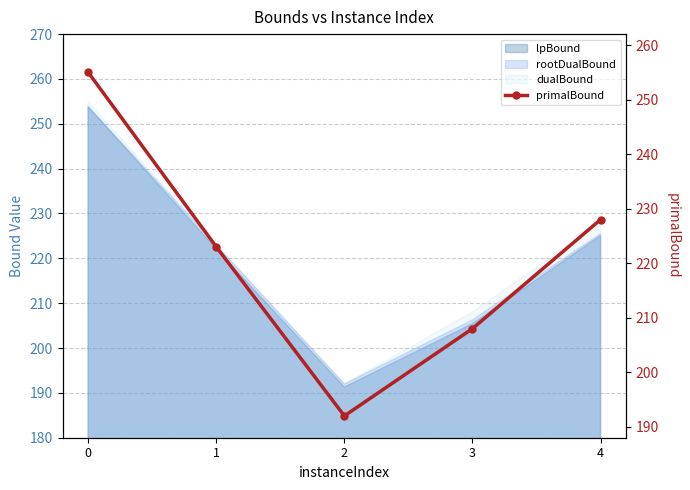

What is the approximate value at 1, to the nearest 10?

220